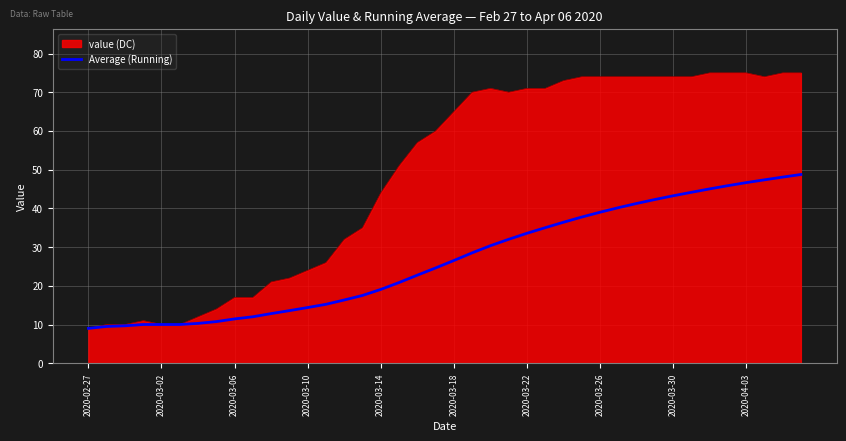

Which series has the widest spread of values?

value (DC)